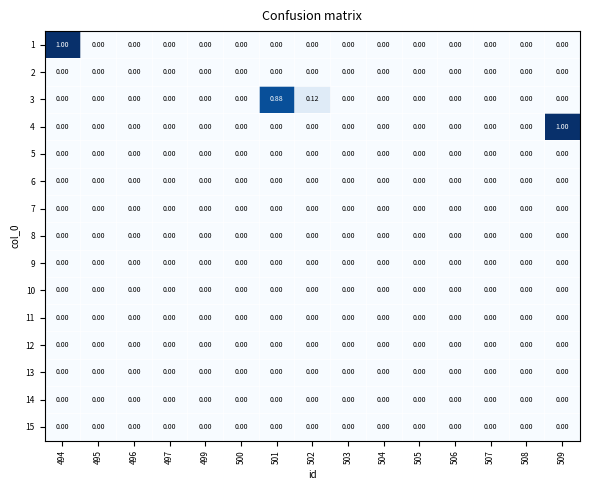

Count the number of categories in the chart.

15